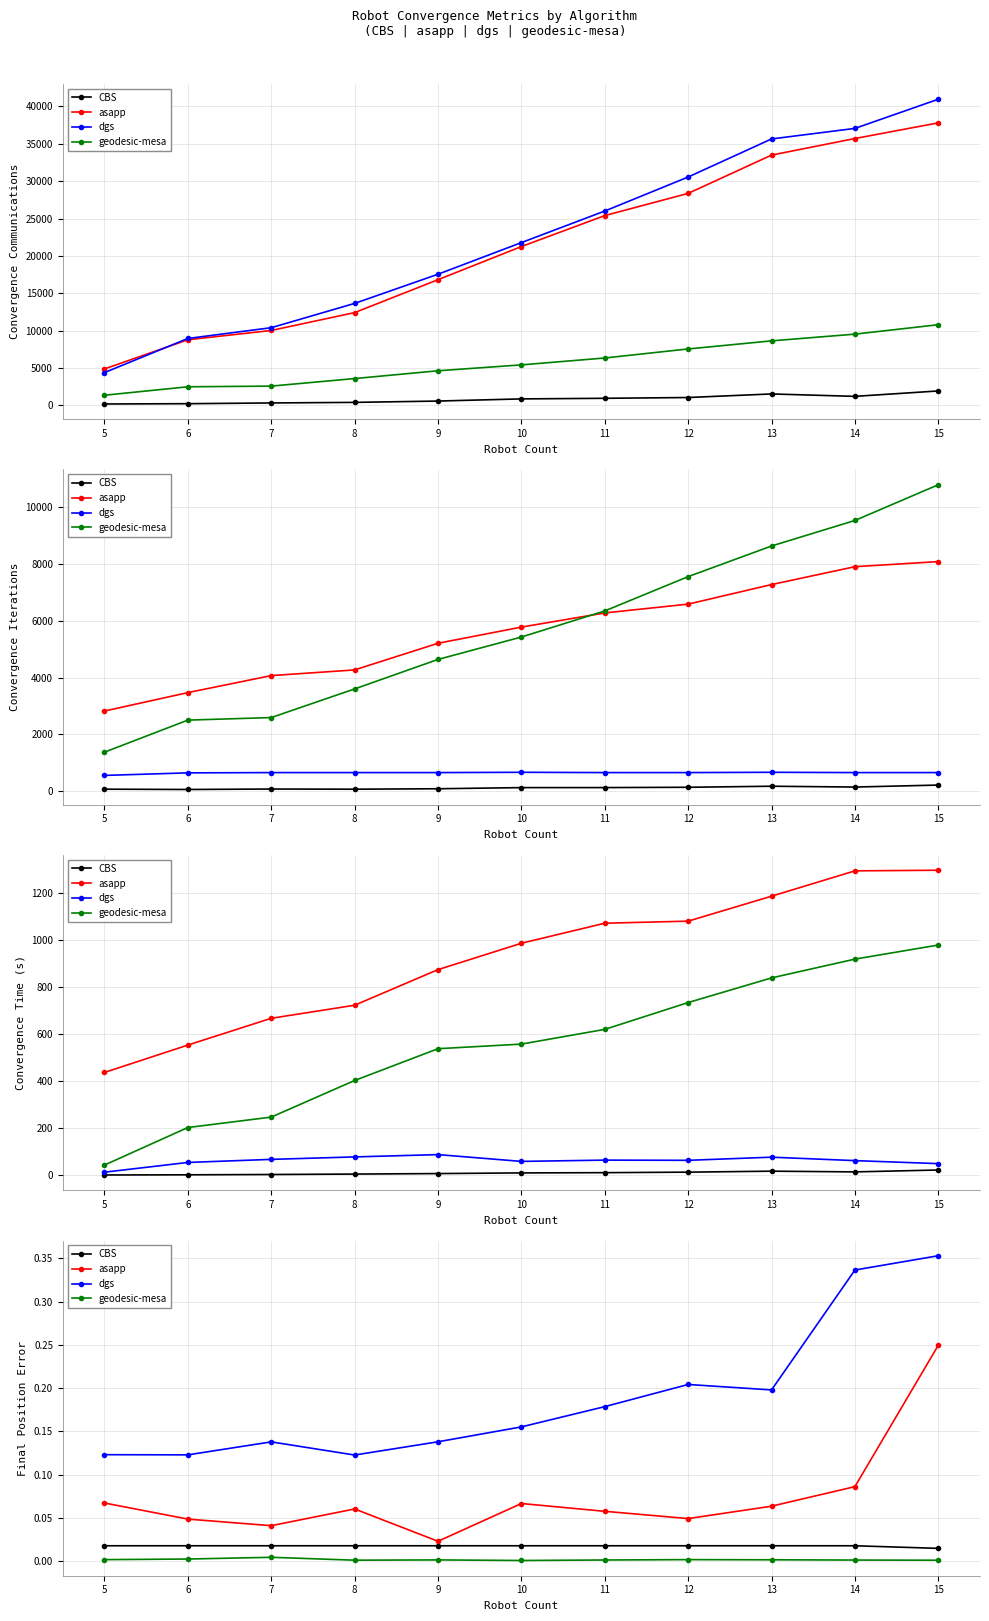

Reading left to right, what are all the values shown in this chart?

CBS: 0.0	0.0	0.0	0.0	0.0	0.0	0.0	0.0	0.0	0.0	0.0
asapp: 0.1	0.0	0.0	0.1	0.0	0.1	0.1	0.0	0.1	0.1	0.2
dgs: 0.1	0.1	0.1	0.1	0.1	0.2	0.2	0.2	0.2	0.3	0.4
geodesic-mesa: 0.0	0.0	0.0	0.0	0.0	0.0	0.0	0.0	0.0	0.0	0.0